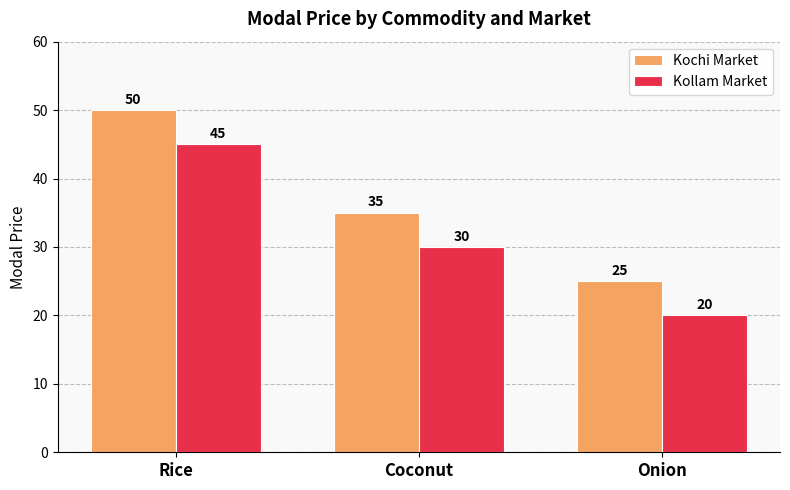

What is the total value across all series at Onion?

45